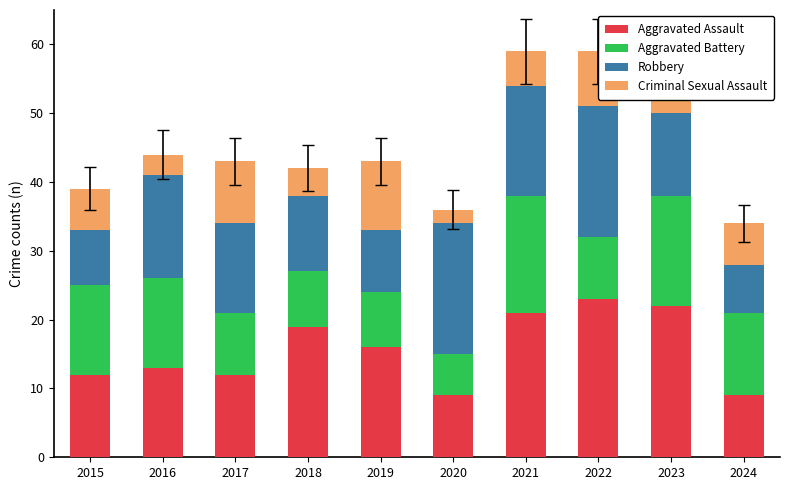

What is the difference between the maximum and second lowest values in the Aggravated Assault series?

14